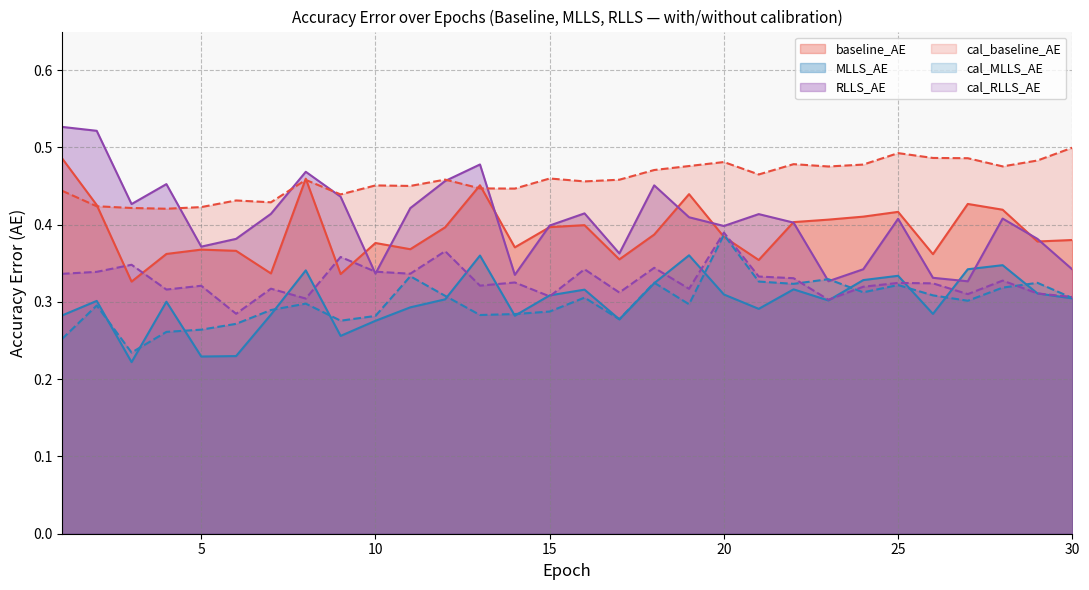

Between 24 and 28, which series saw the biggest shift?

RLLS_AE